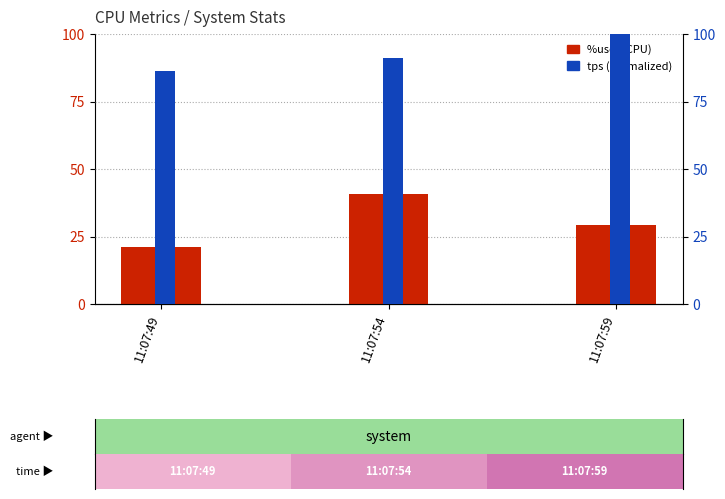

At which label does tps (normalized) reach its minimum?

11:07:49